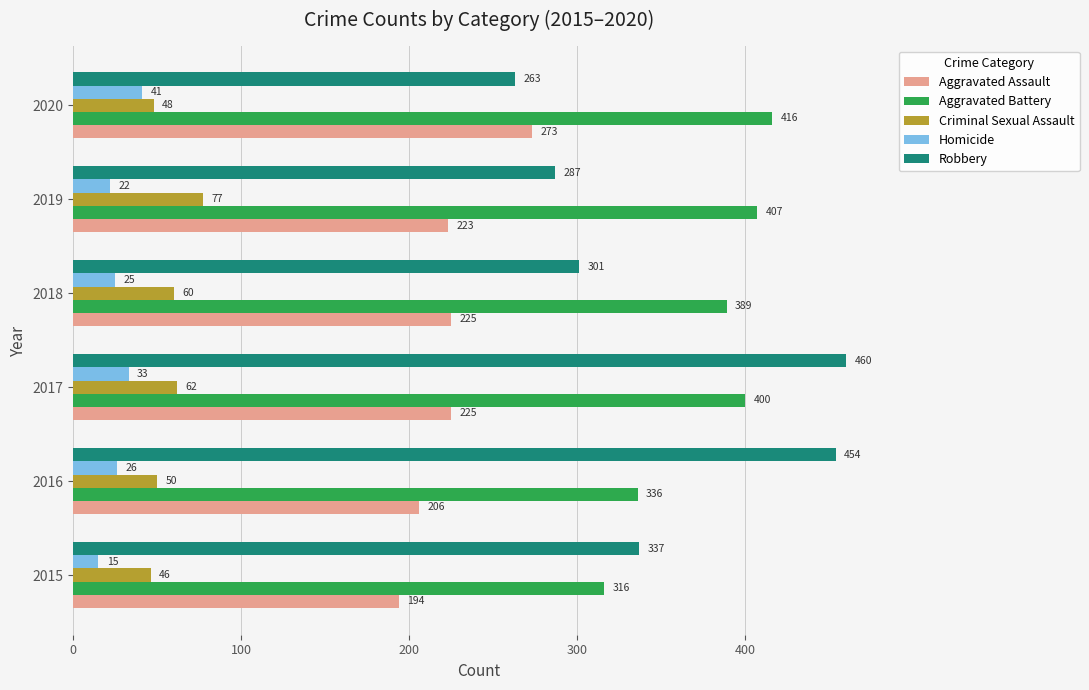

What is the spread (max minus min) of values at 2020?

375